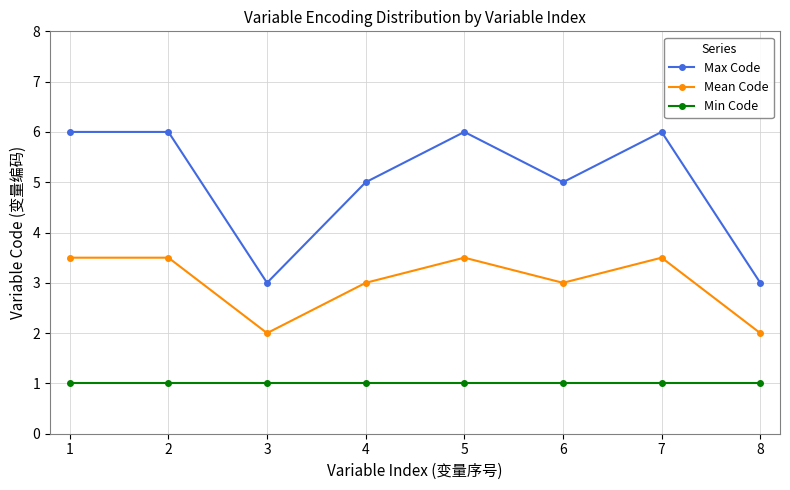

True or false: Mean Code and Max Code intersect in this chart.

False